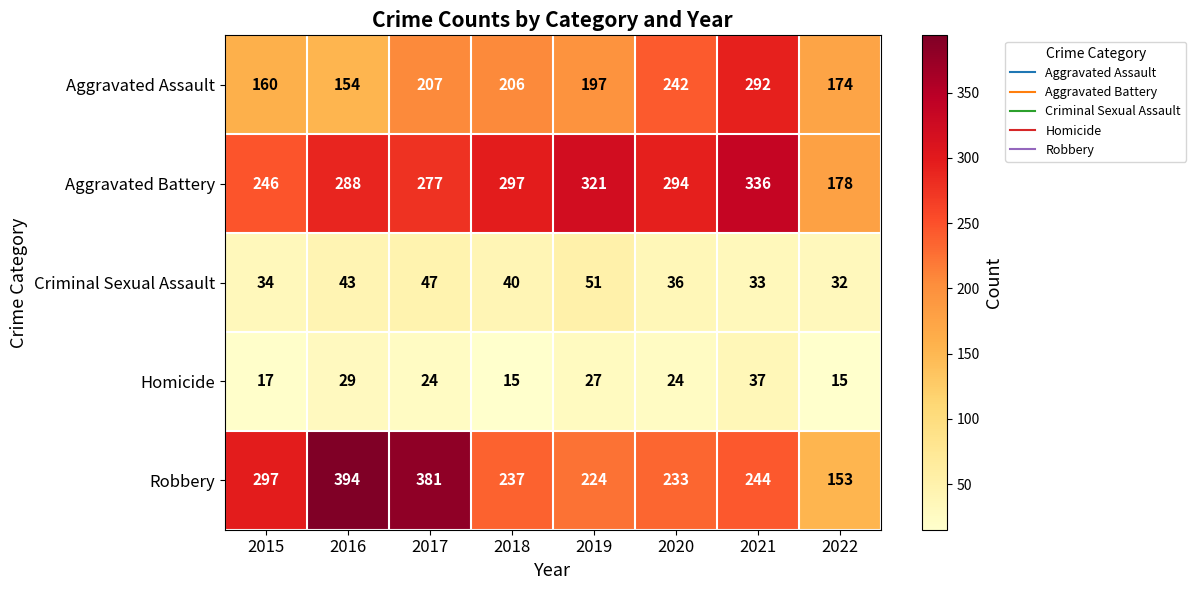

At which category is the sum across all series the highest?

2021